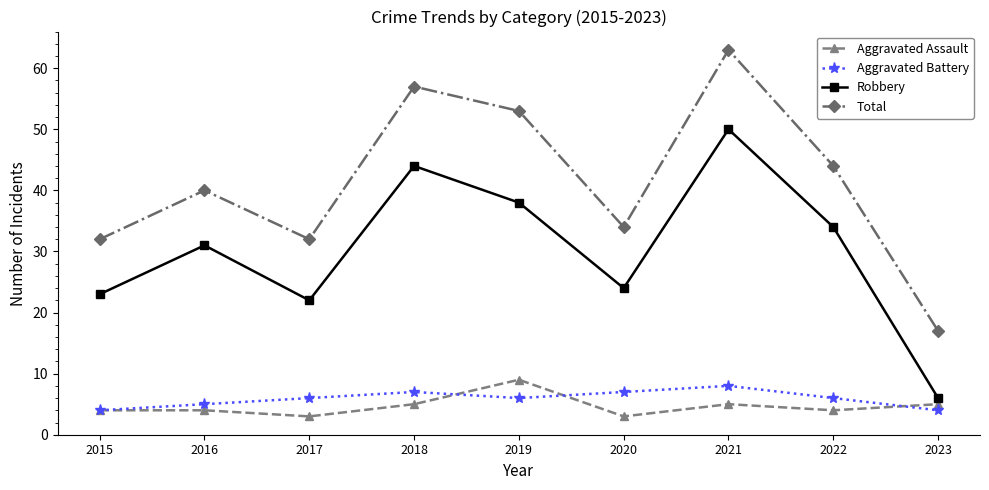

In Robbery, how many points are lower than both neighbors (excluding endpoints)?

2